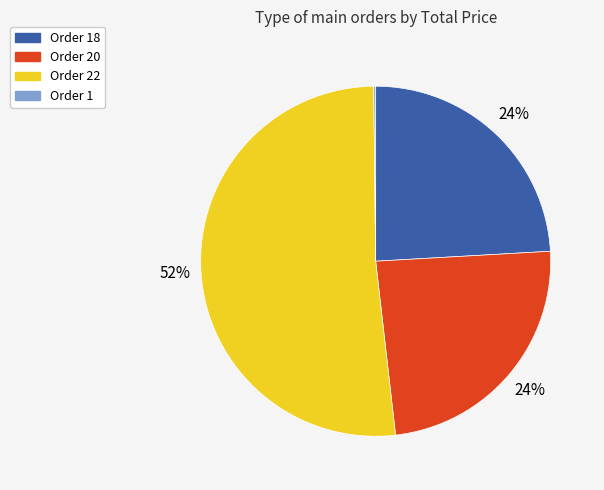

Is there any slice that represents more than half of the pie?

Yes